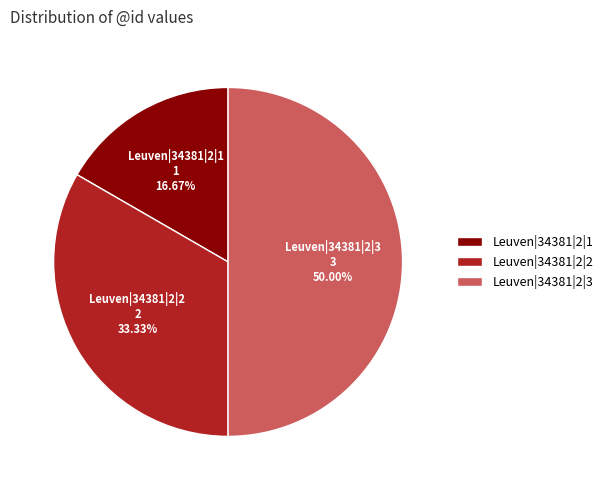

To the nearest percent, what percentage of the pie is Leuven|34381|2|1?

17%